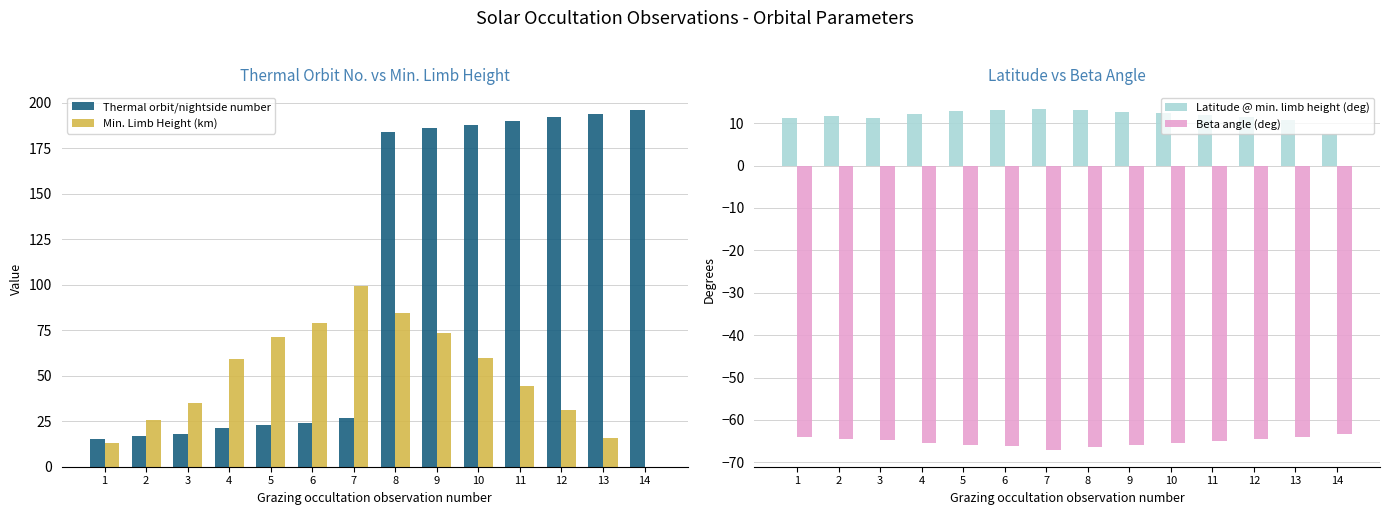

What is the value of the Beta angle (deg) bar at the 13th from the left?

-64.0